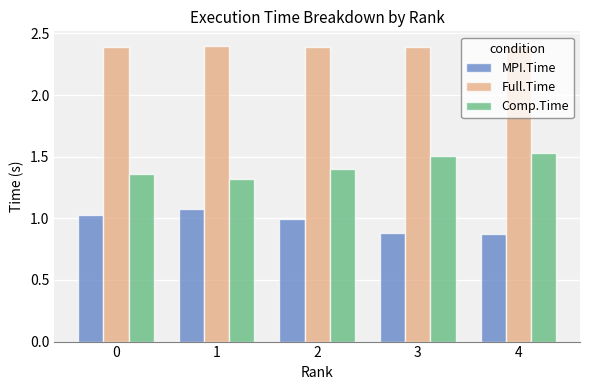

What is the difference between the highest and lowest values at 1?

1.3